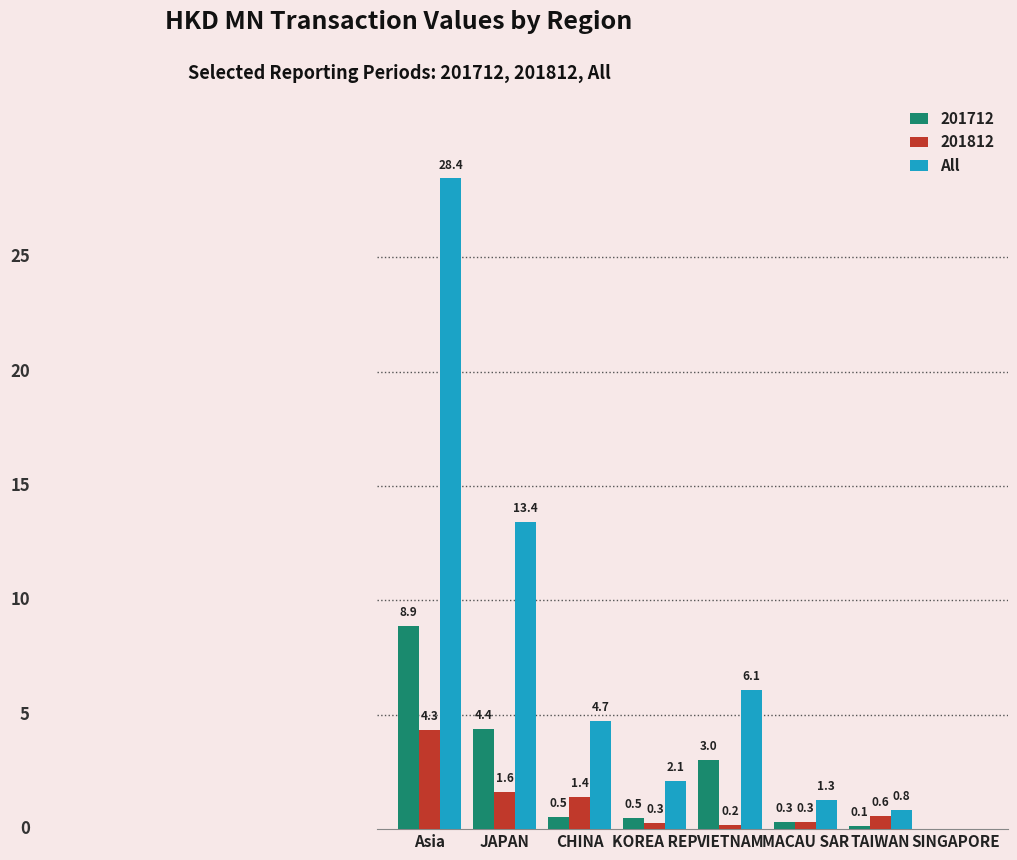

Which series changed the most between JAPAN and VIETNAM?

All